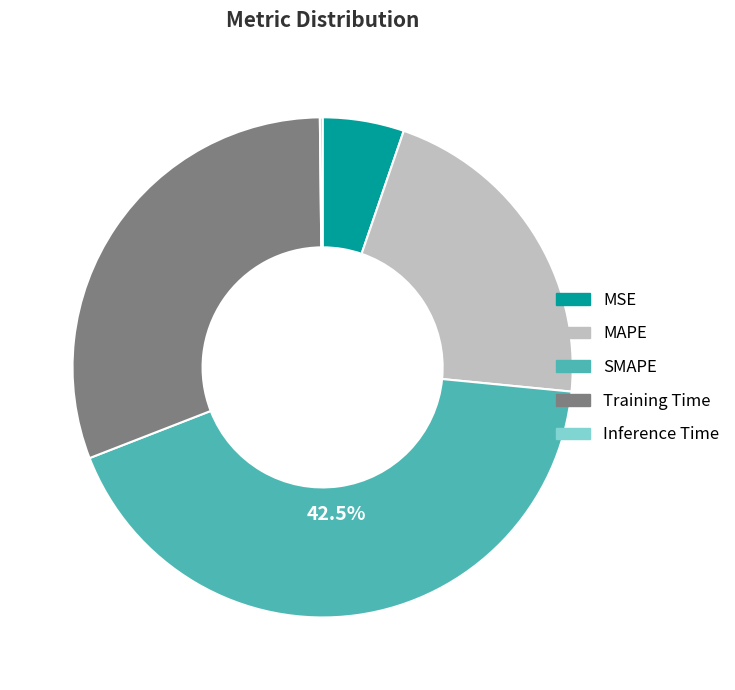

Combined, do Training Time and MAPE account for over 50%?

Yes